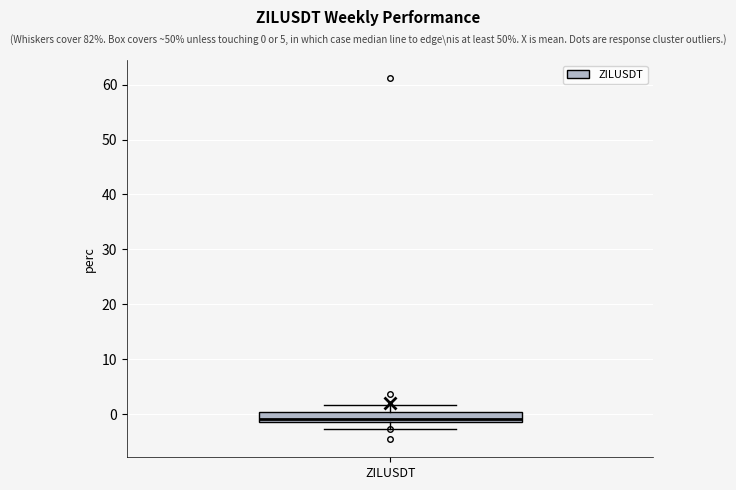

Where is the lower edge of the box for ZILUSDT on the y-axis? The values are not printed on the chart, so give them approximately, as read against the axis.

-1